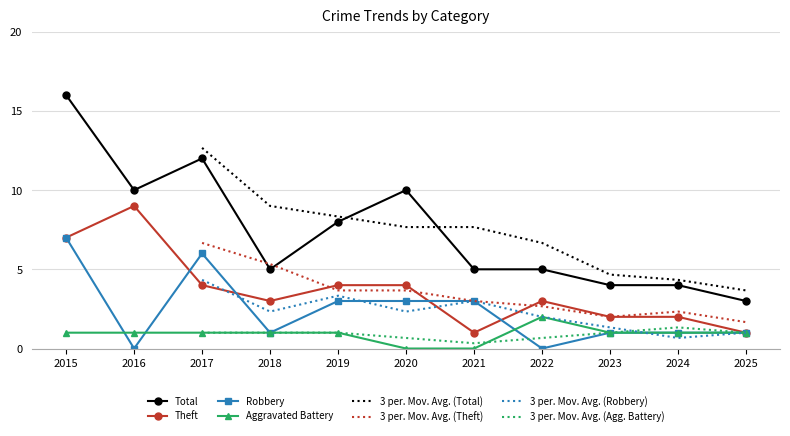

Is the value of Total at 2022 greater than the value of Robbery at 2020?

Yes